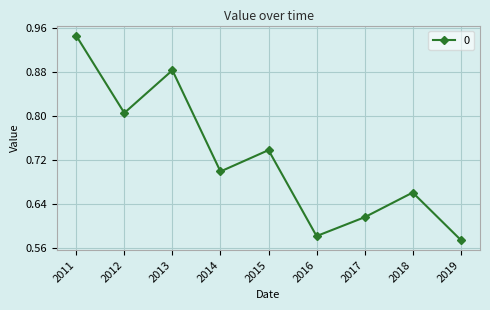

What is the sum of the values at 2013 and 2012?

1.7